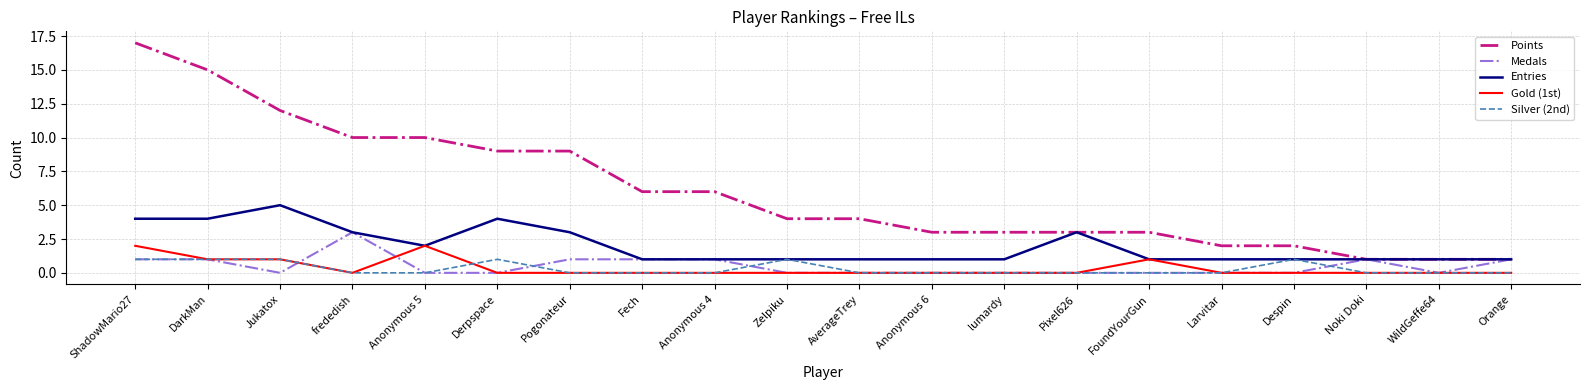

True or false: Gold (1st) and Points cross at least once.

False